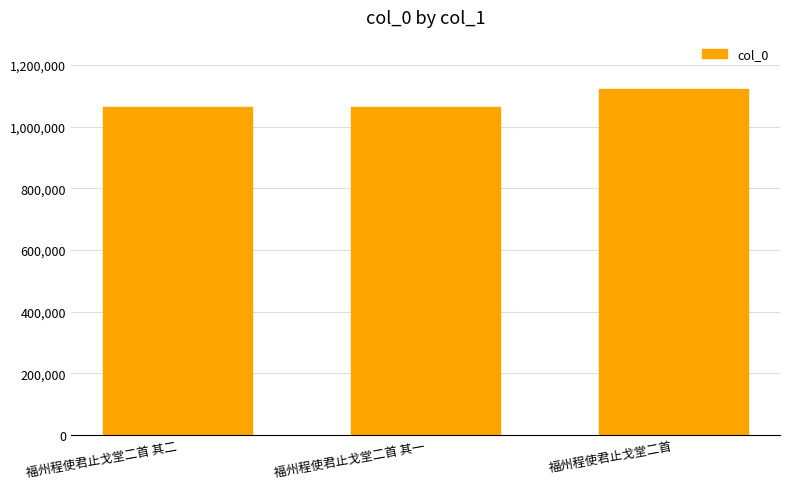

At which category does the chart reach its peak across all series?

福州程使君止戈堂二首